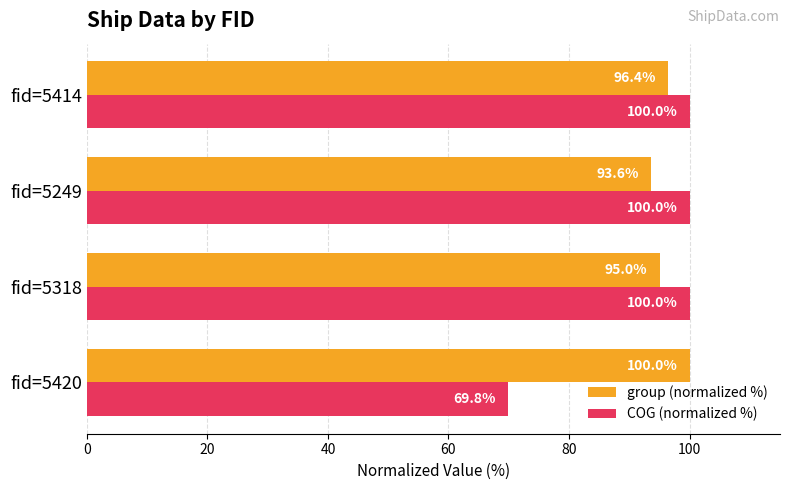

Where is group (normalized %) nearest to the value 96?

fid=5414